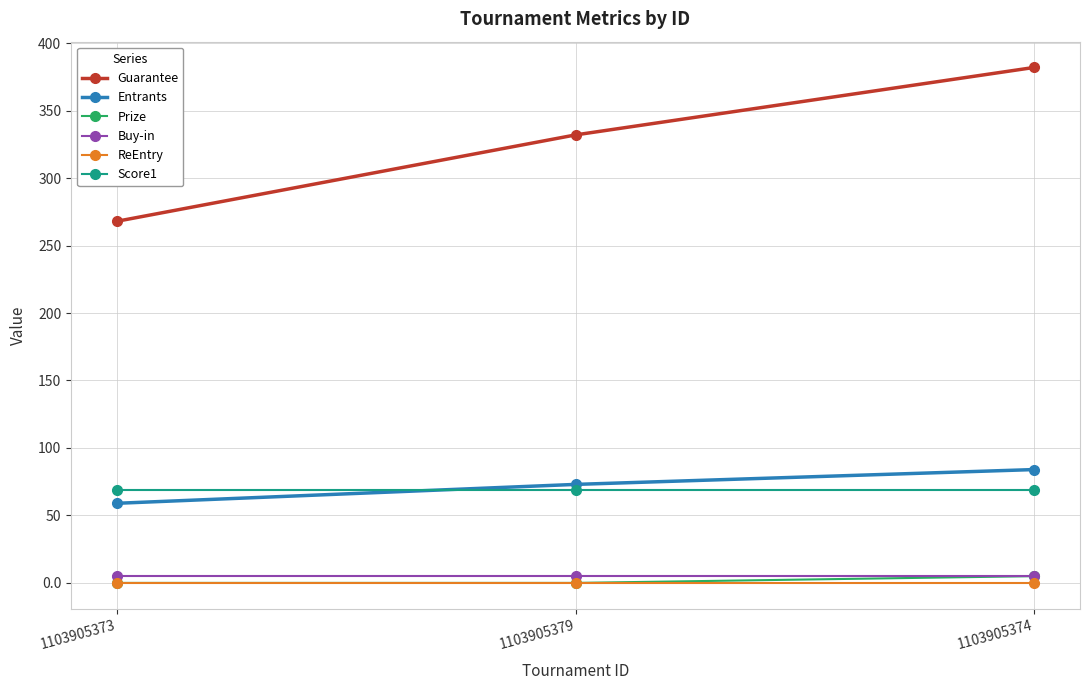

How many lines are shown in the chart?

6